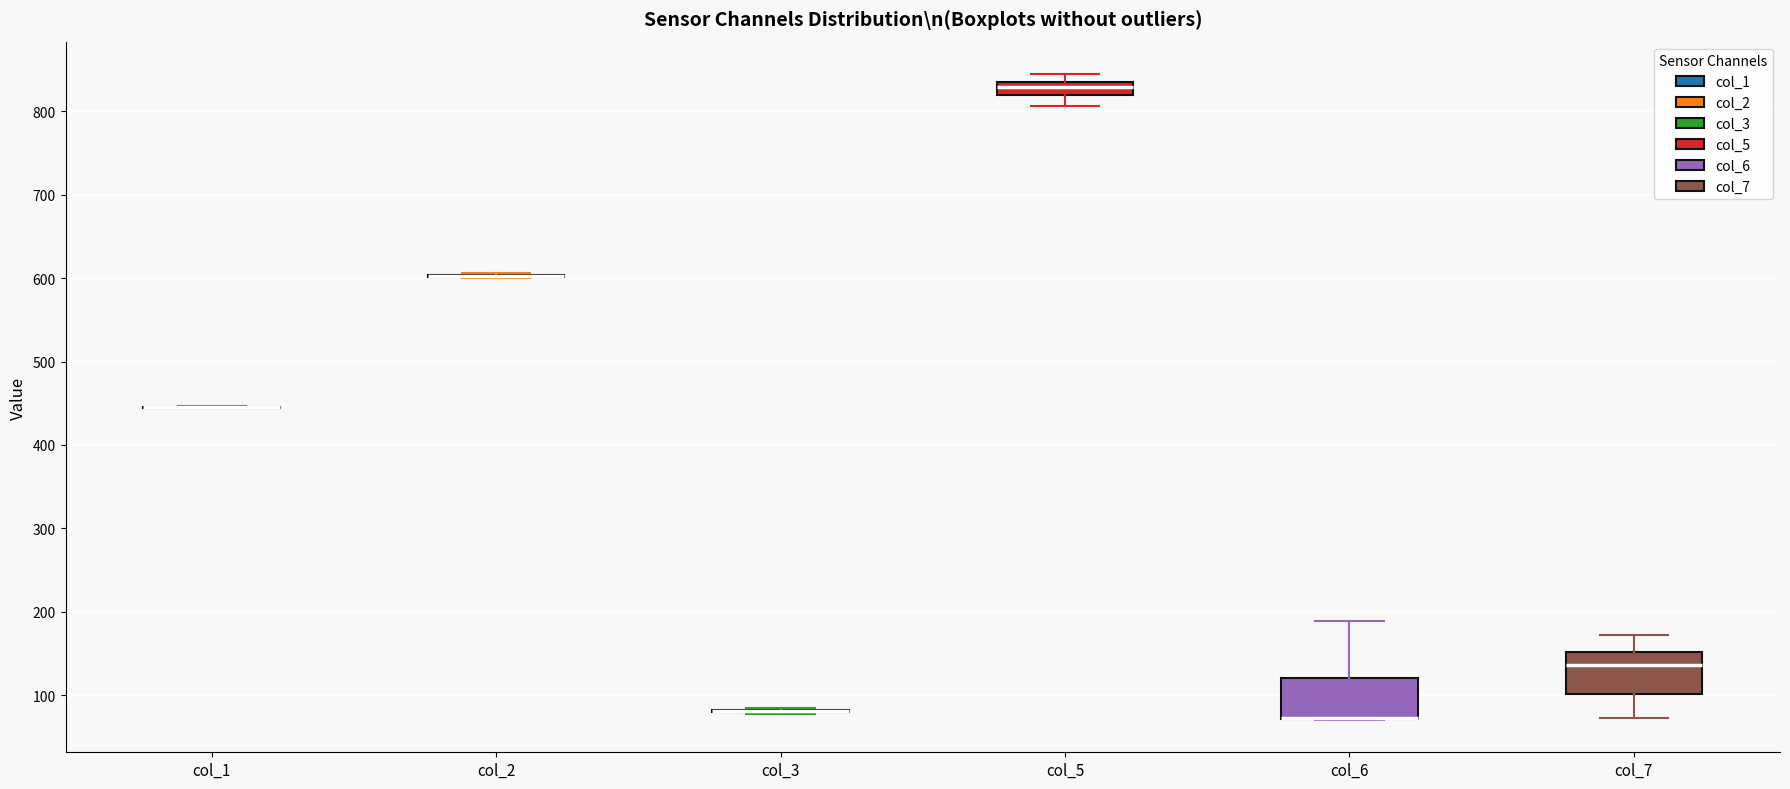

Where is the lower edge of the box for col_6 on the y-axis? The values are not printed on the chart, so give them approximately, as read against the axis.

70